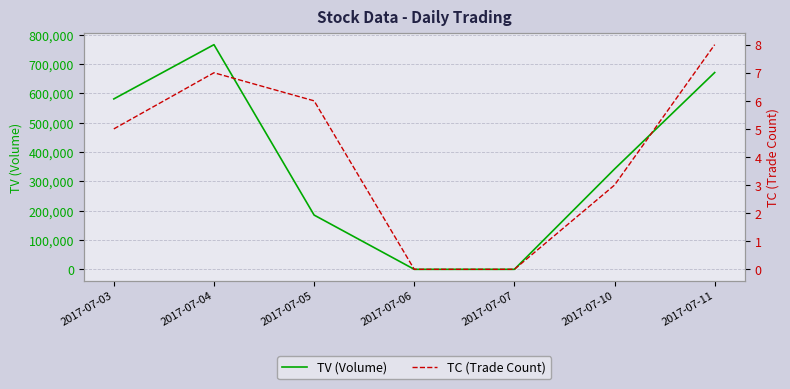

Reading right to left, extract all data points from this chart.

TV (Volume): 2017-07-11=671000	2017-07-10=342000	2017-07-07=0	2017-07-06=0	2017-07-05=185000	2017-07-04=766000	2017-07-03=581000
TC (Trade Count): 2017-07-11=8	2017-07-10=3	2017-07-07=0	2017-07-06=0	2017-07-05=6	2017-07-04=7	2017-07-03=5